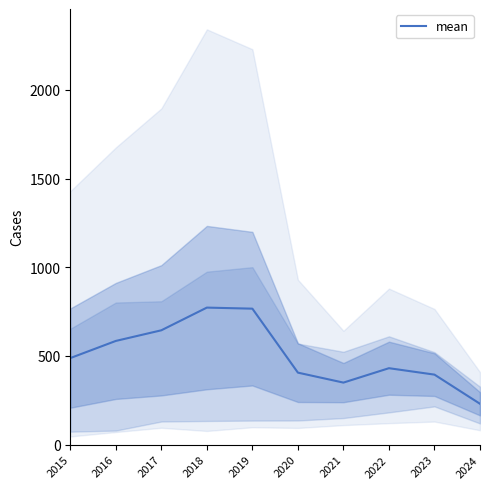

What is the change in value from 2016 to 2019?

+182.0